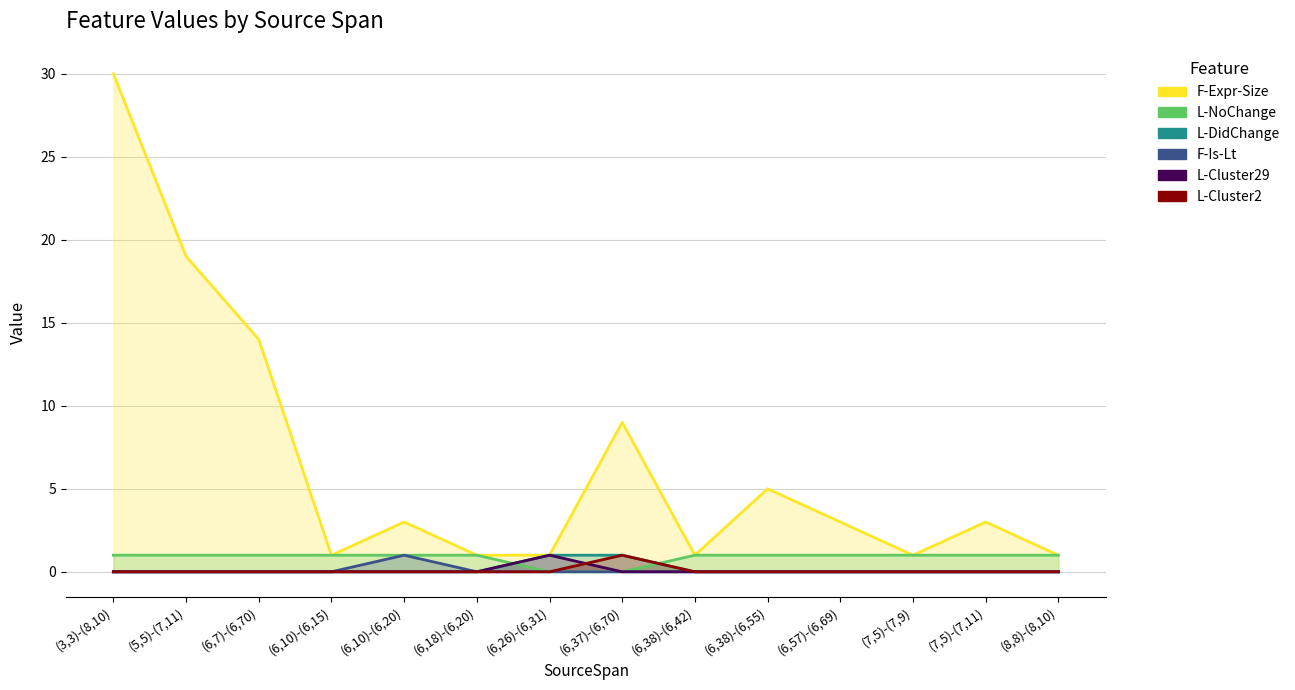

What is the highest value of the F-Expr-Size series?

30